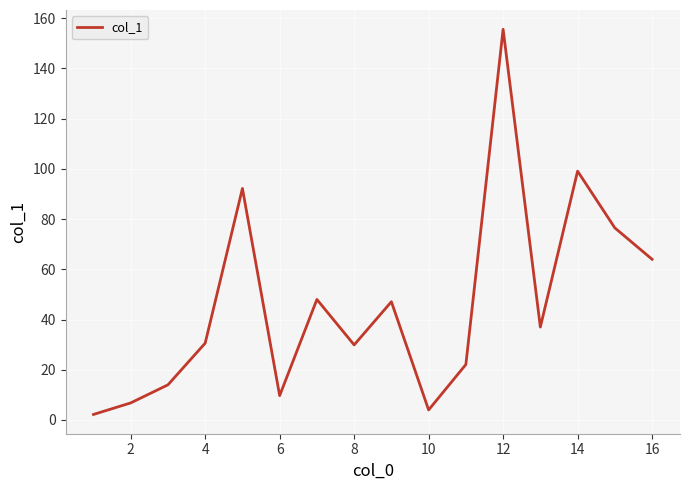

What is the difference between the maximum and minimum values?

153.4